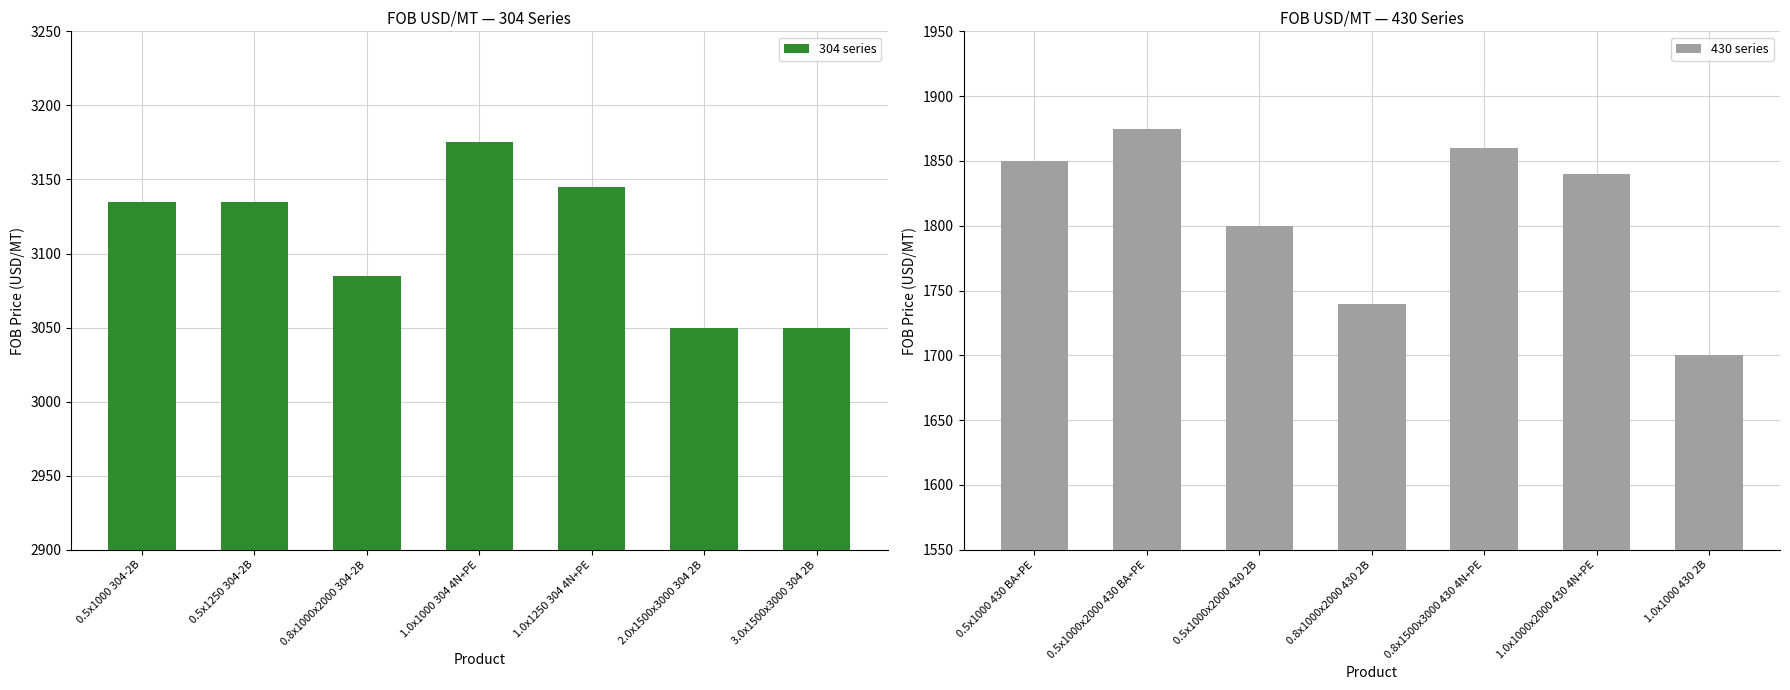

Rank the series by their maximum value, from highest to lowest.

304 series, 430 series